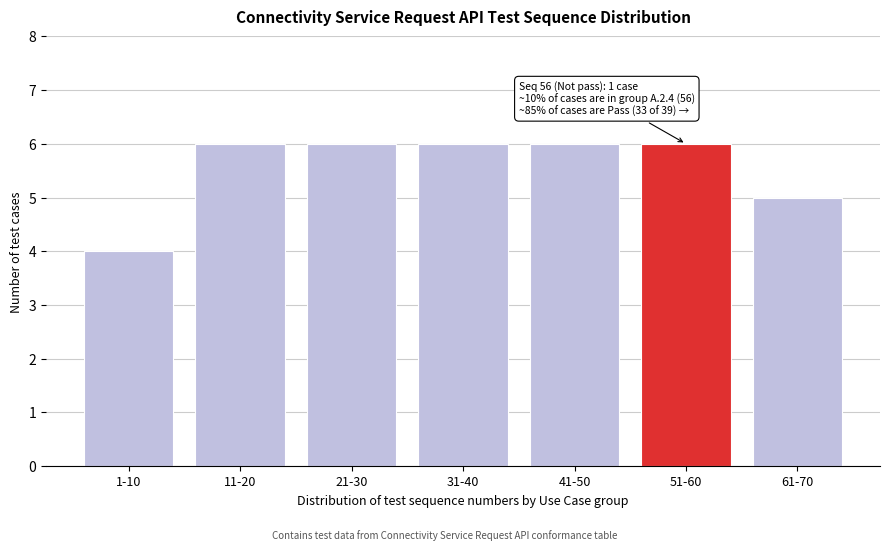

Reading left to right, what are all the values shown in this chart?

1-10=4	11-20=6	21-30=6	31-40=6	41-50=6	51-60=6	61-70=5